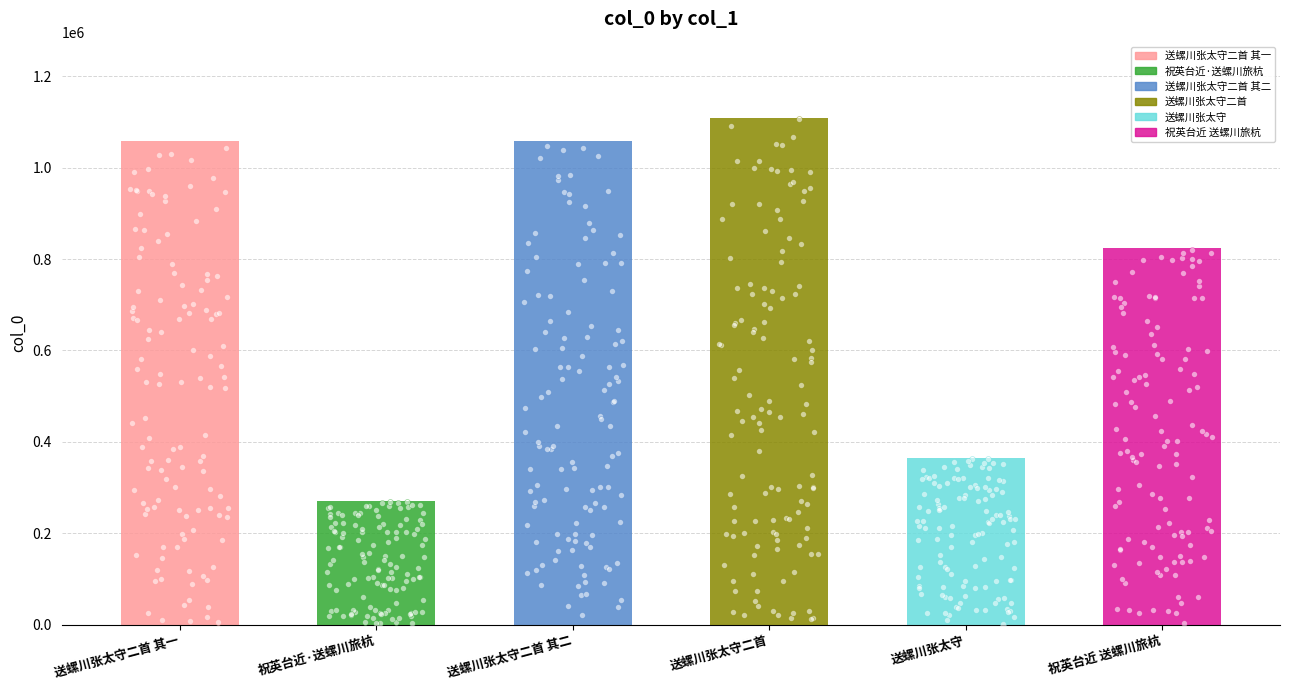

What is the ratio of the value at 祝英台近 送螺川旅杭 to the value at 送螺川张太守二首 其一?

0.8